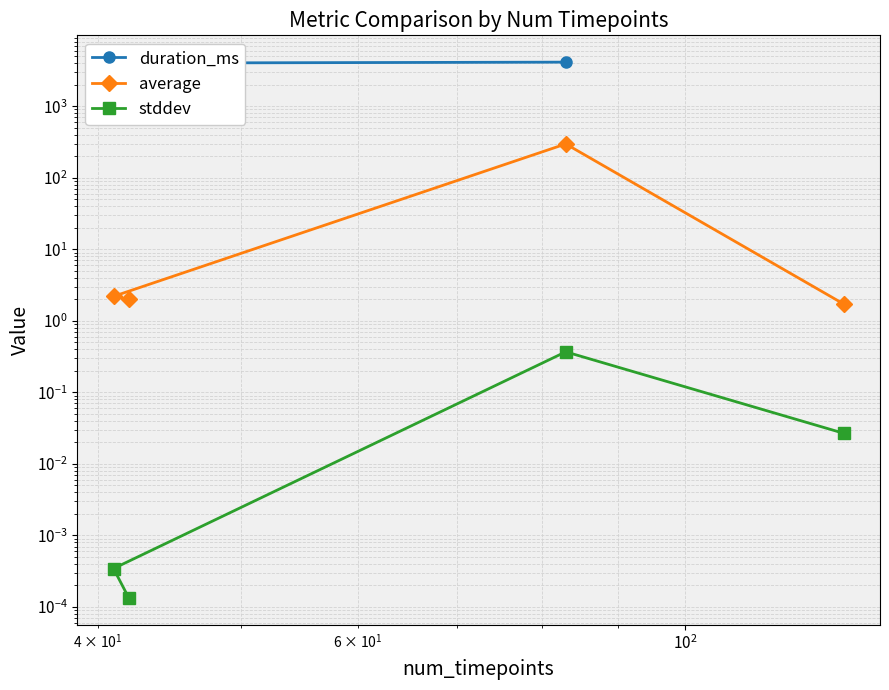

At how many categories does at least one series exceed 6?

1